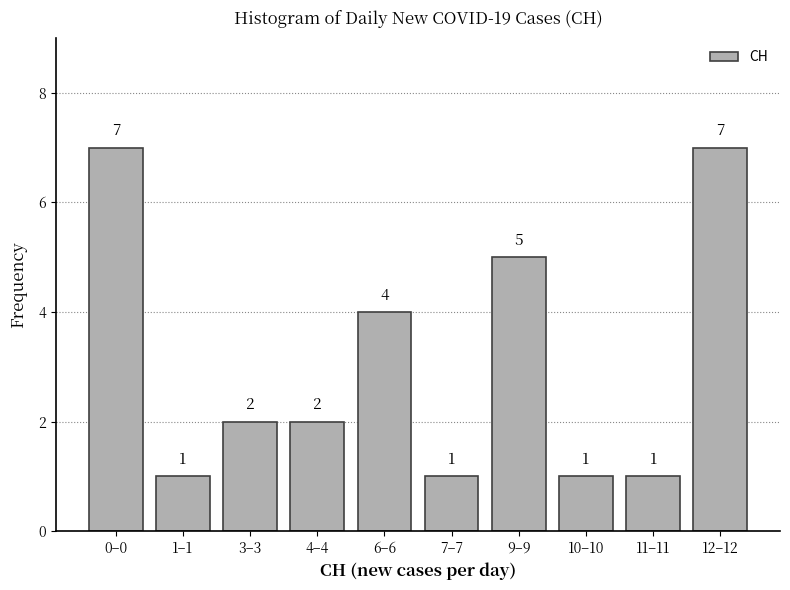

Reading right to left, what are all the values shown in this chart?

7	1	1	5	1	4	2	2	1	7